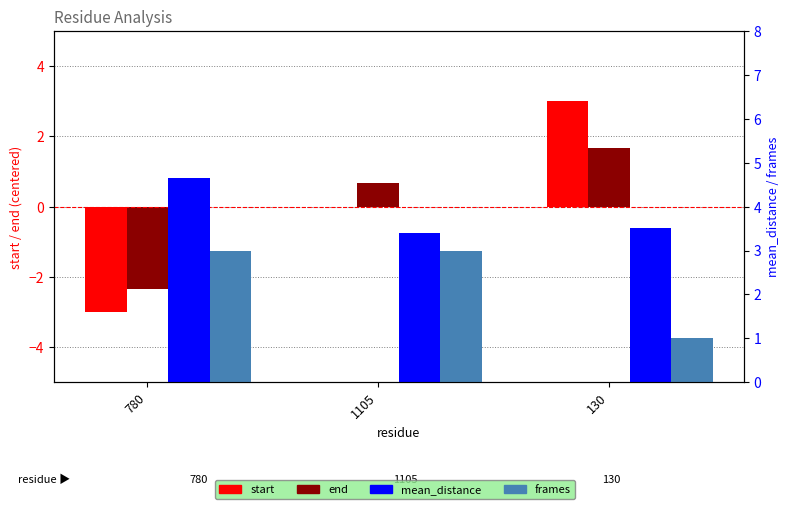

Which has a higher value, 780 or 130?

130